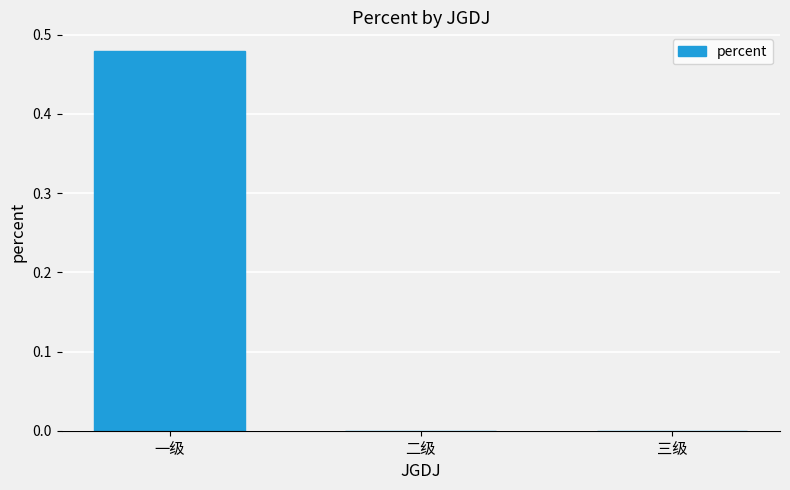

How many distinct data groups are displayed?

1